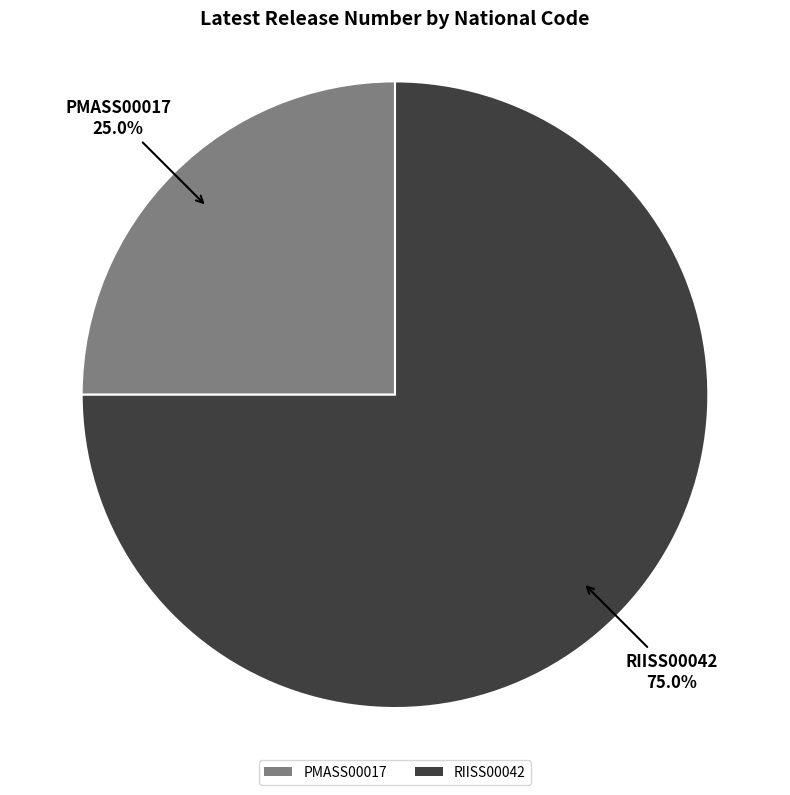

Approximately how many times larger is the value at PMASS00017 compared to RIISS00042?

0.3